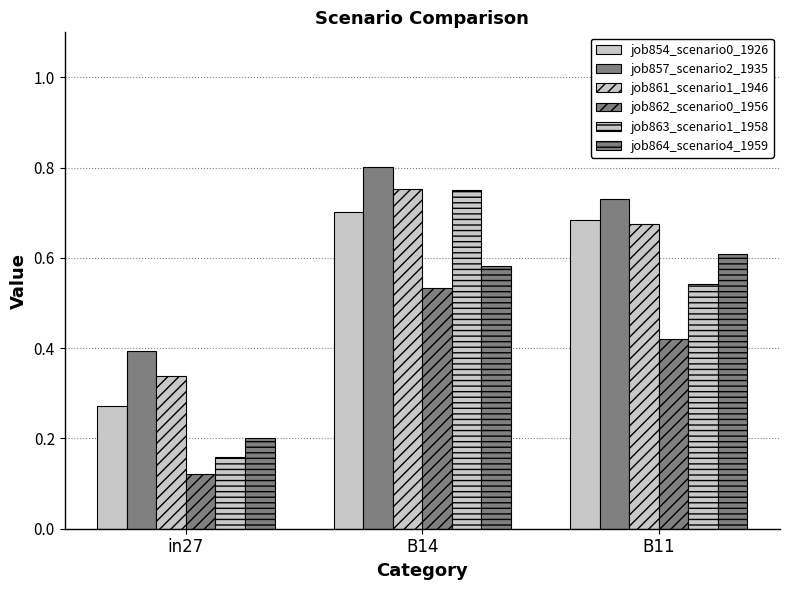

Count the number of categories in the chart.

3